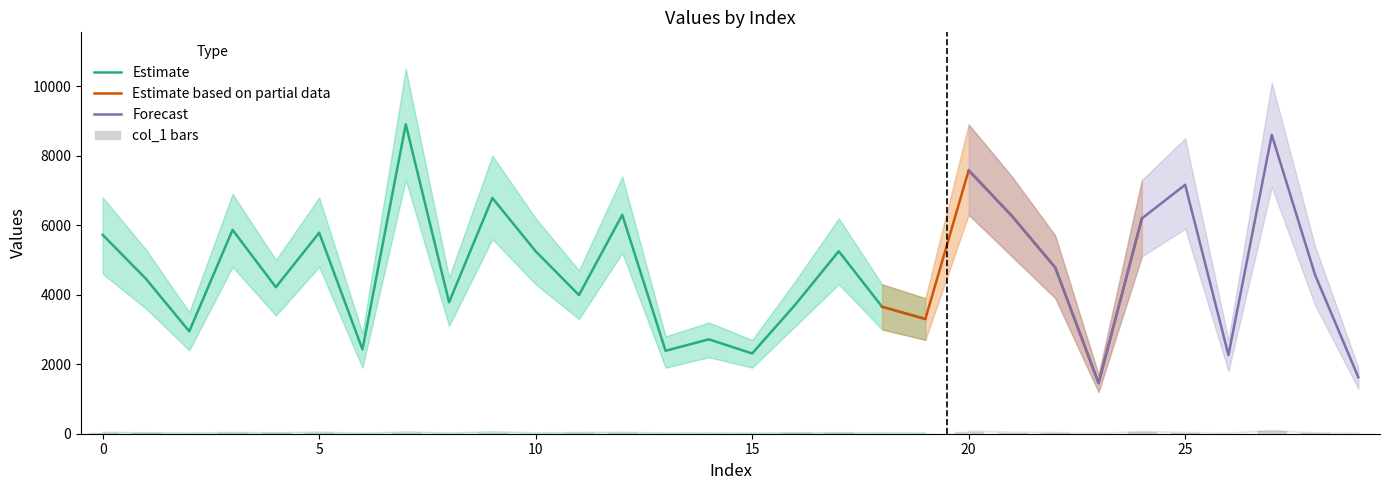

What is the value of the 14th bar from the left?

32